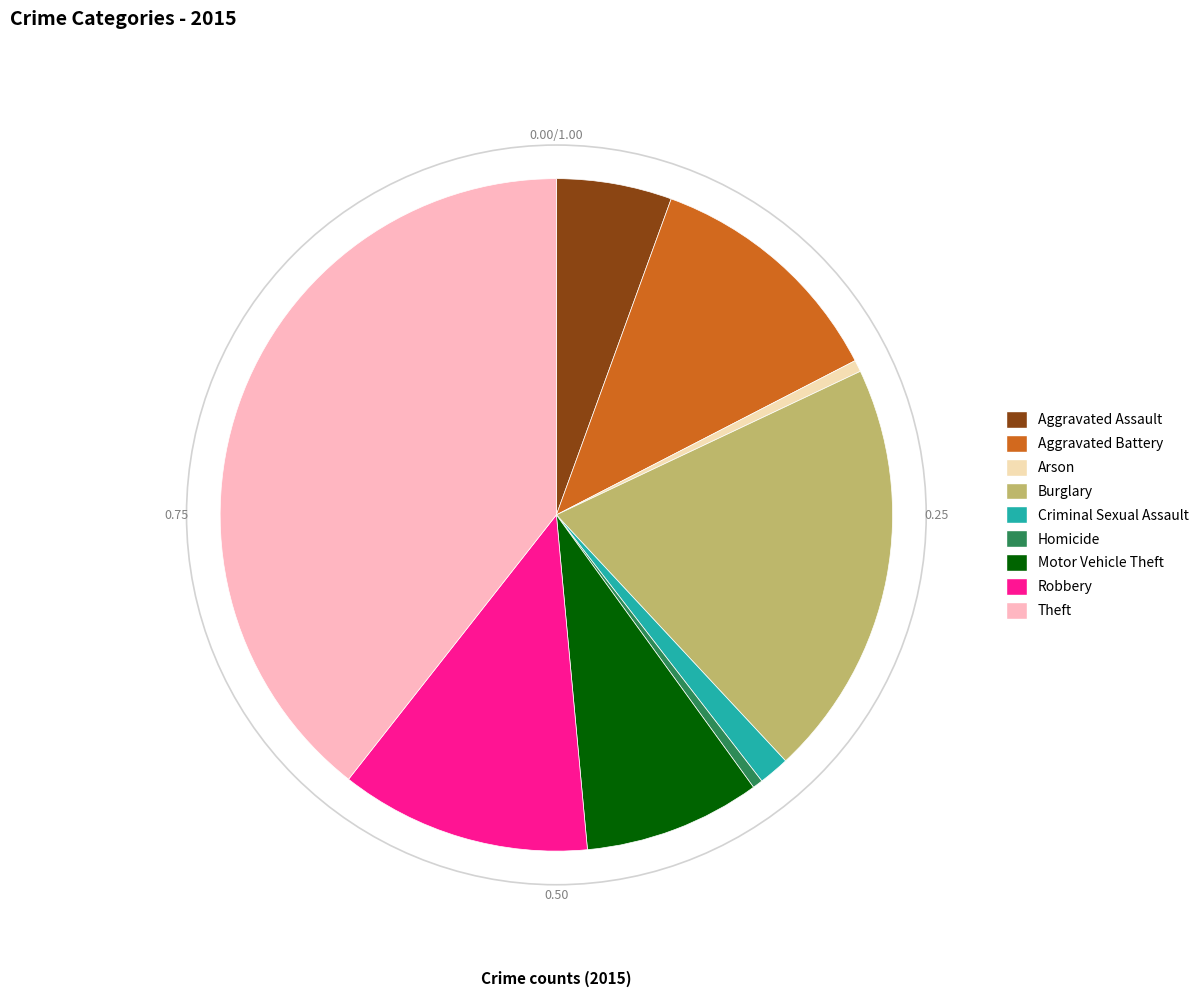

Do Homicide and Burglary together represent more than half of the pie?

No